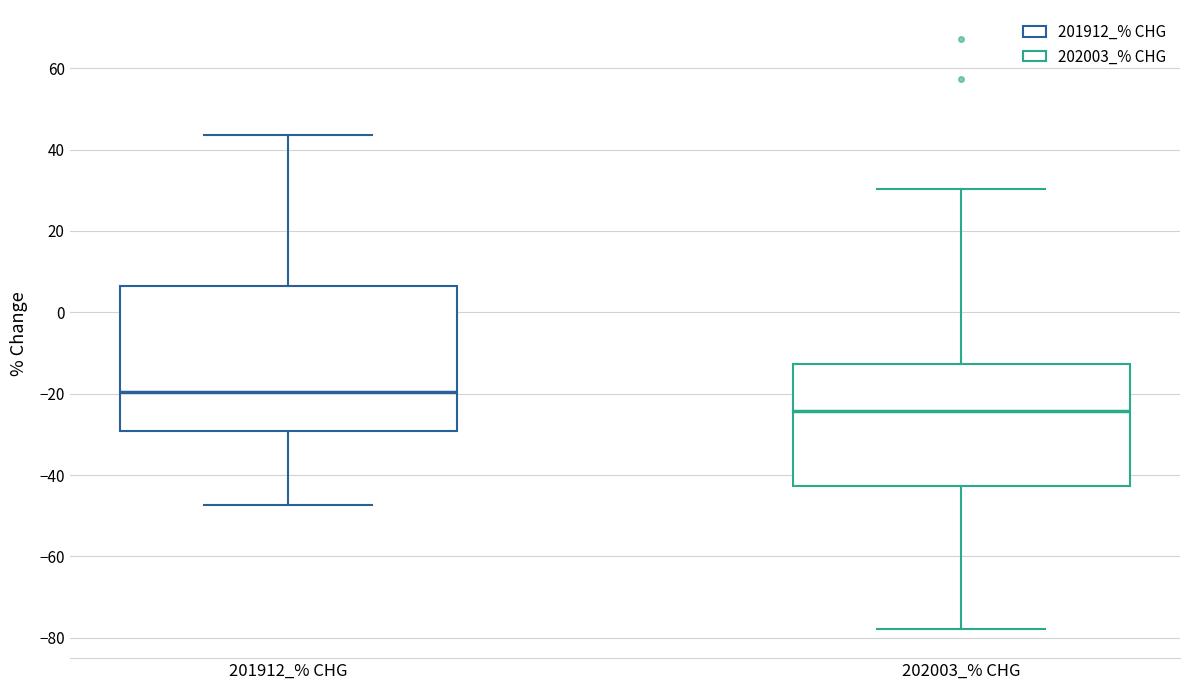

Reading left to right, transcribe this box plot: for each box, give where its median line is, the range the box spans, and where its two whiskers end, as read against the y-axis. The values are not printed on the chart, so give them approximately, as read against the axis.

201912_% CHG: median -20, box -30 to 6, whiskers -48 to 44
202003_% CHG: median -24, box -42 to -12, whiskers -78 to 30